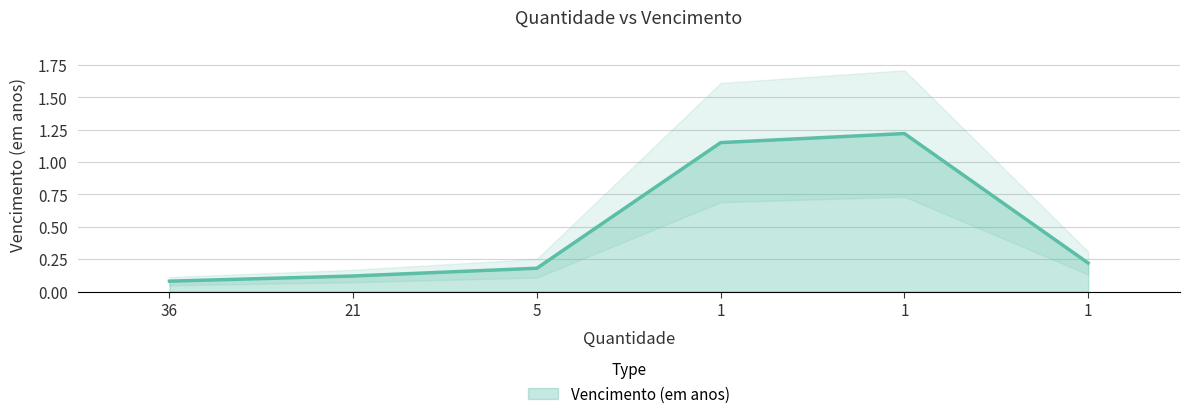

Reading left to right, what are all the values shown in this chart?

0.1	0.1	0.2	1.1	1.2	0.2